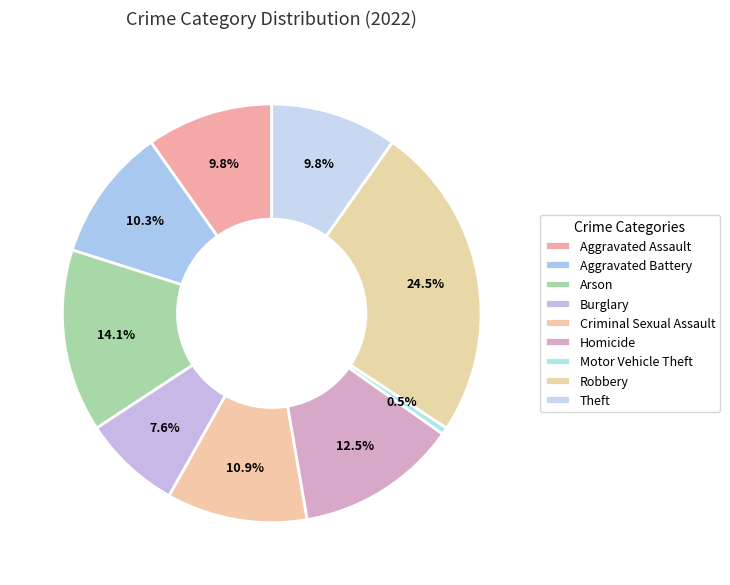

How many segments does this pie chart have?

9